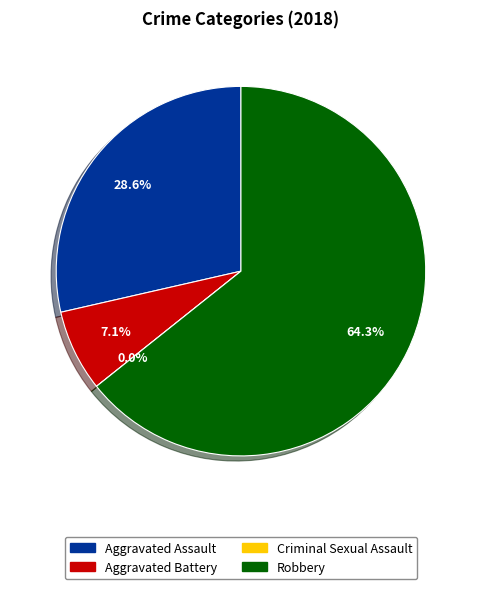

What percentage is NOT represented by Robbery?

35.7%